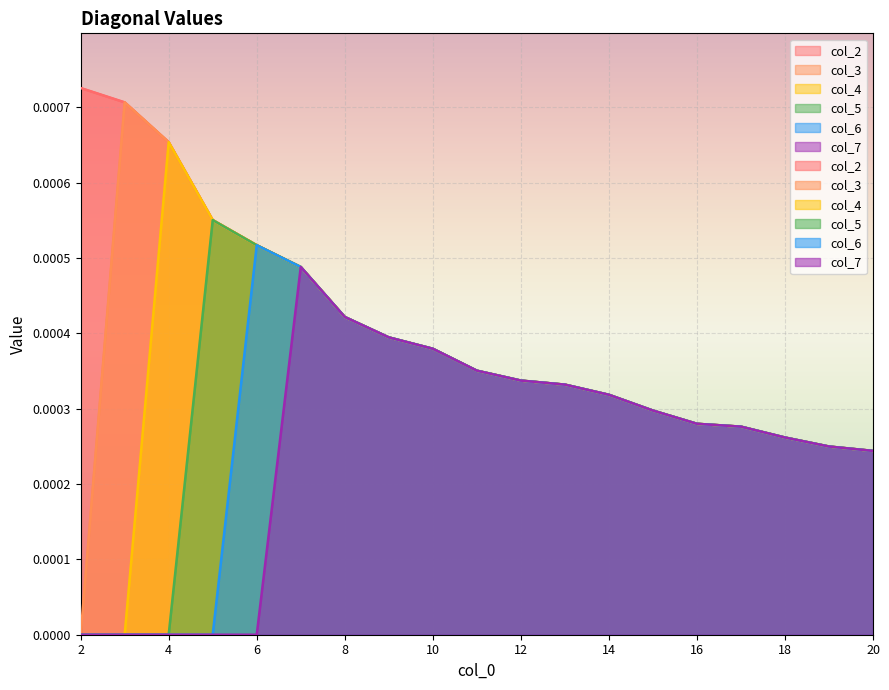

What are all the series names shown in the legend?

col_2, col_3, col_4, col_5, col_6, col_7